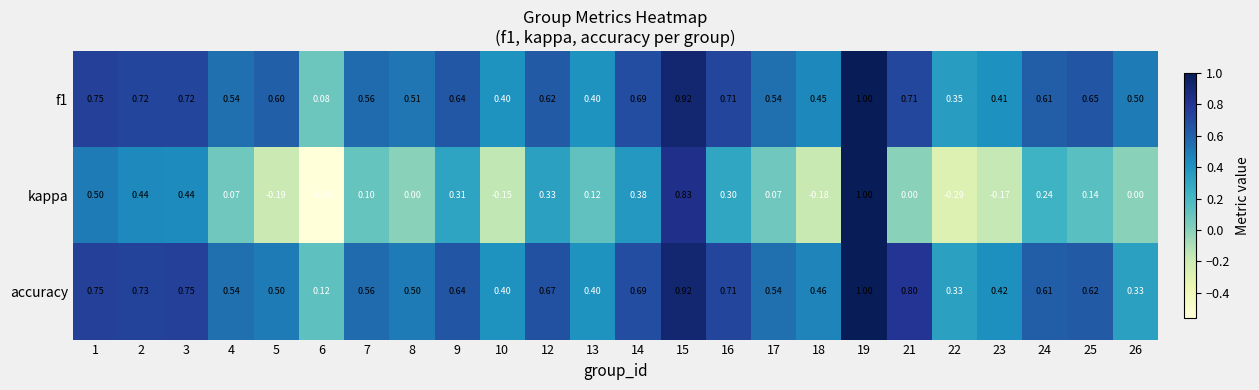

Which series has the widest spread of values?

kappa